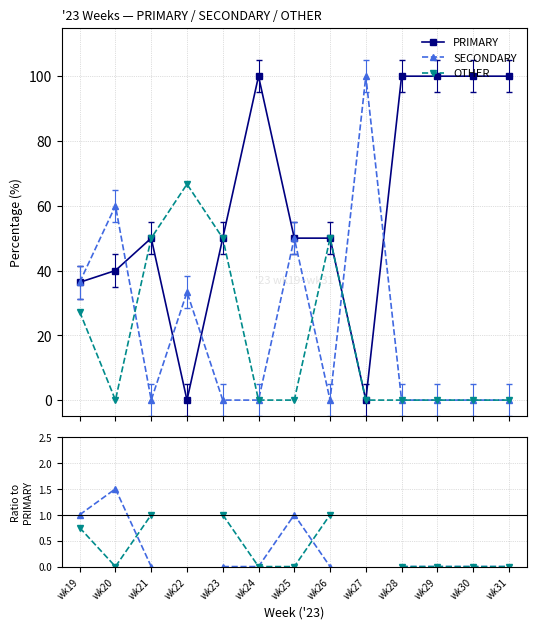

Which category has the highest value in the PRIMARY series?

wk24